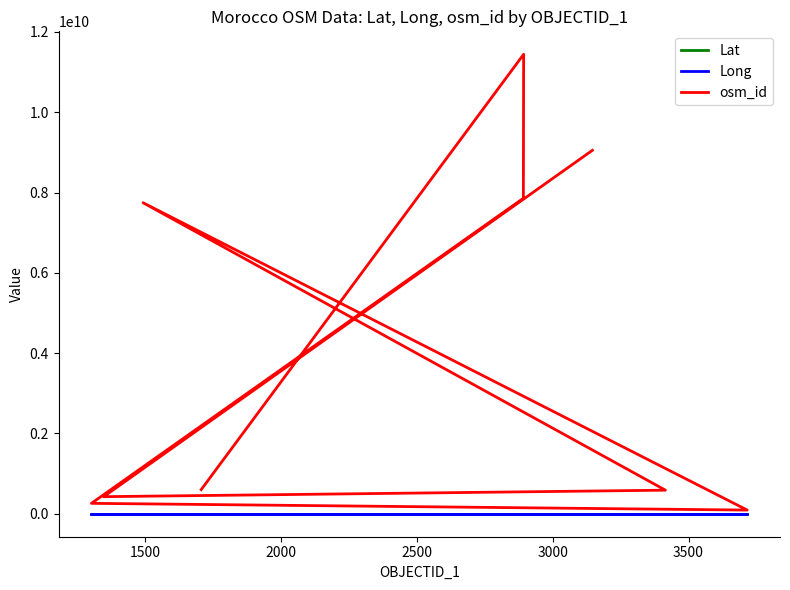

True or false: Lat and osm_id cross at least once.

False